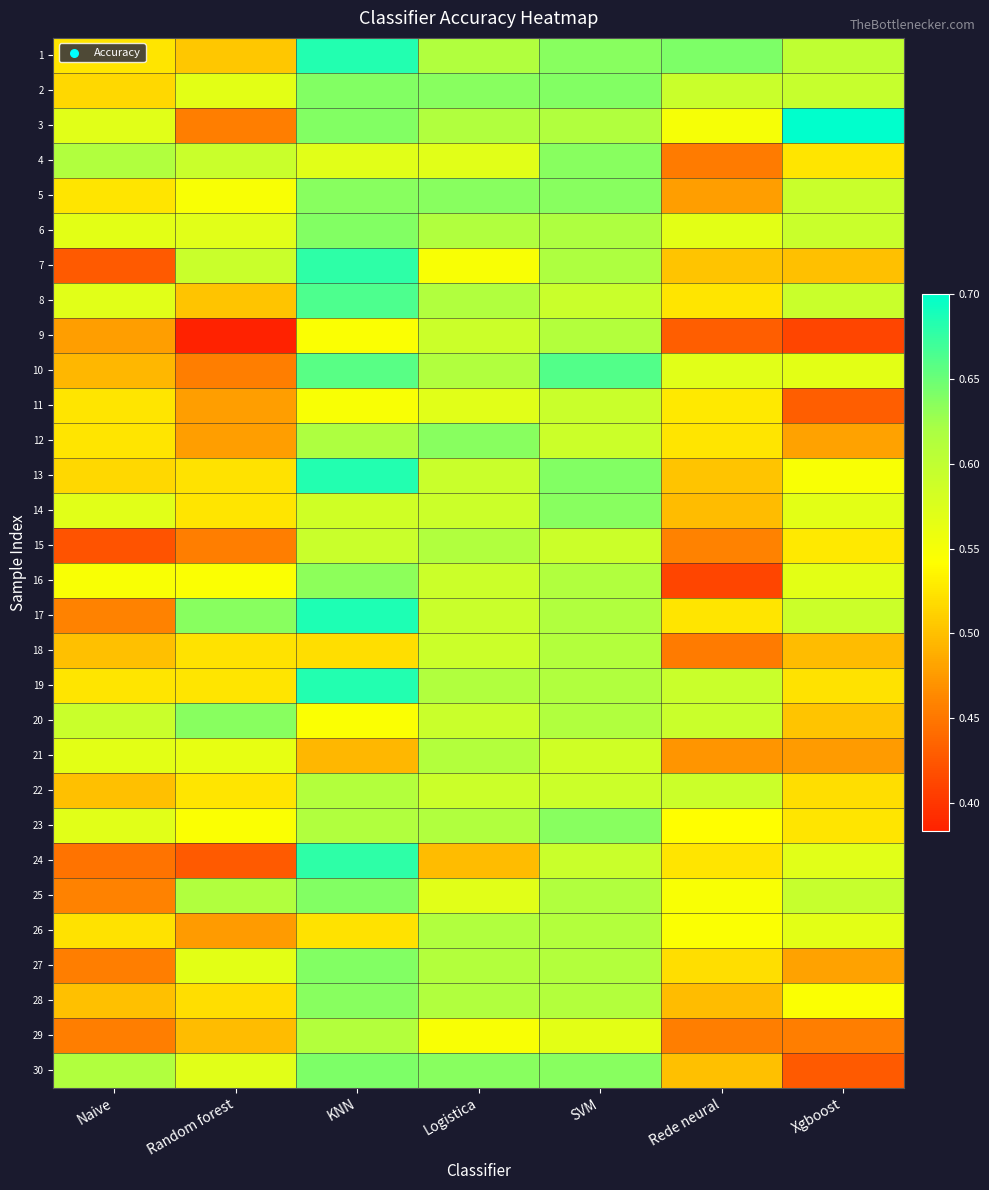

At how many categories does at least one series exceed 0?

7